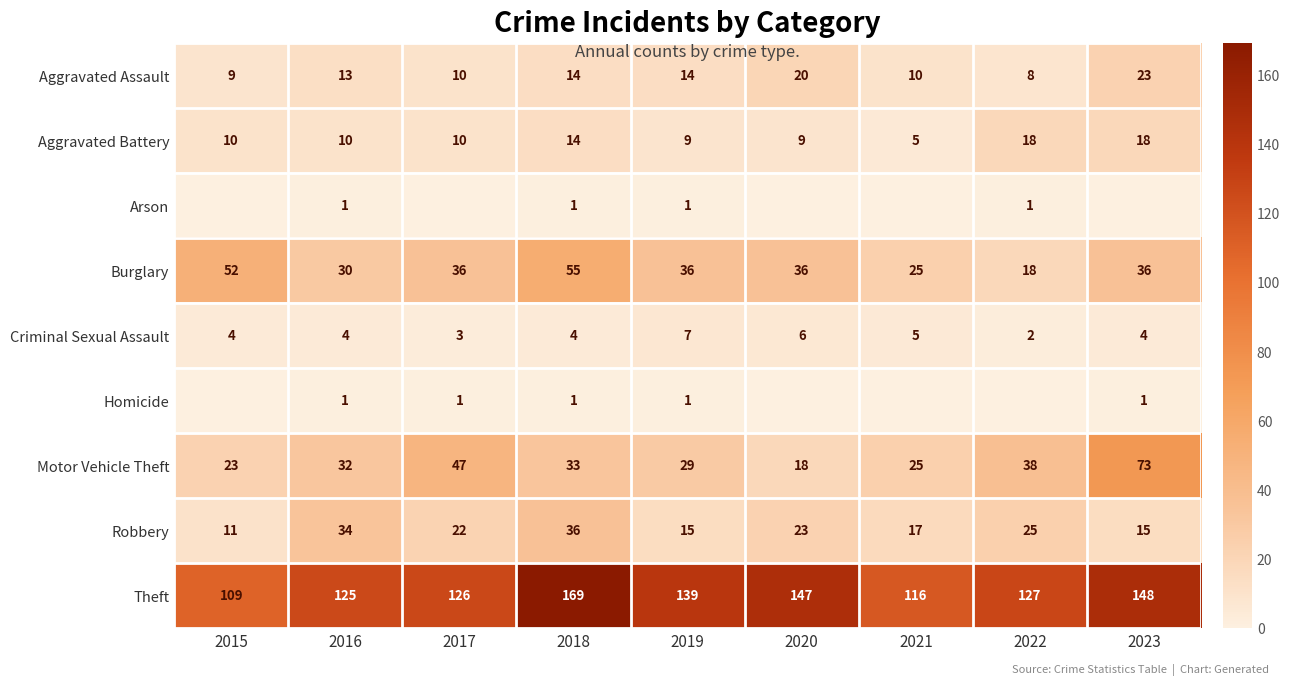

List the labels in order of Theft value, largest first.

2018, 2023, 2020, 2019, 2022, 2017, 2016, 2021, 2015